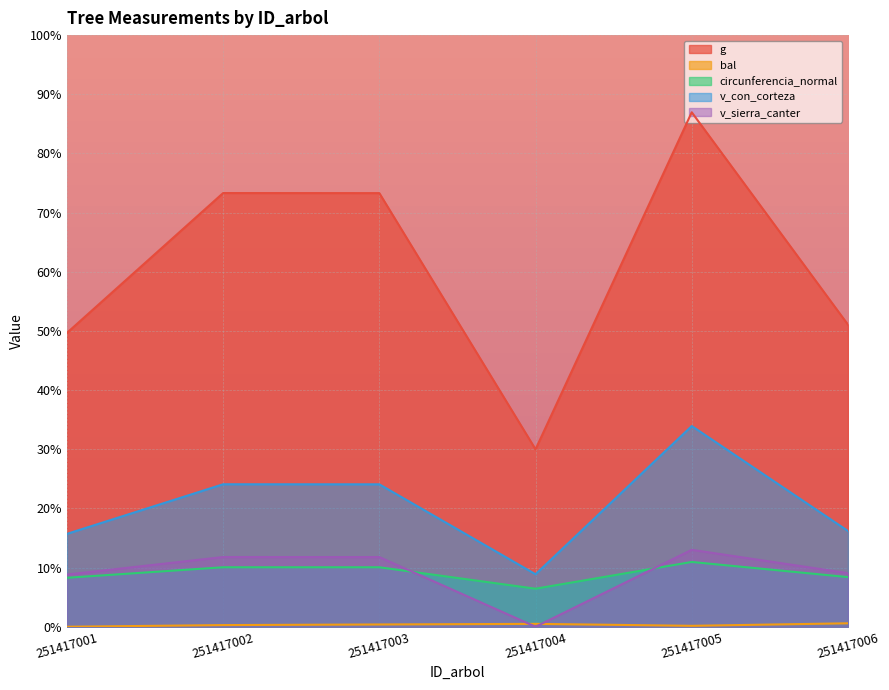

At 251417001, list the series in order from smallest to largest.

bal, circunferencia_normal, v_sierra_canter, v_con_corteza, g